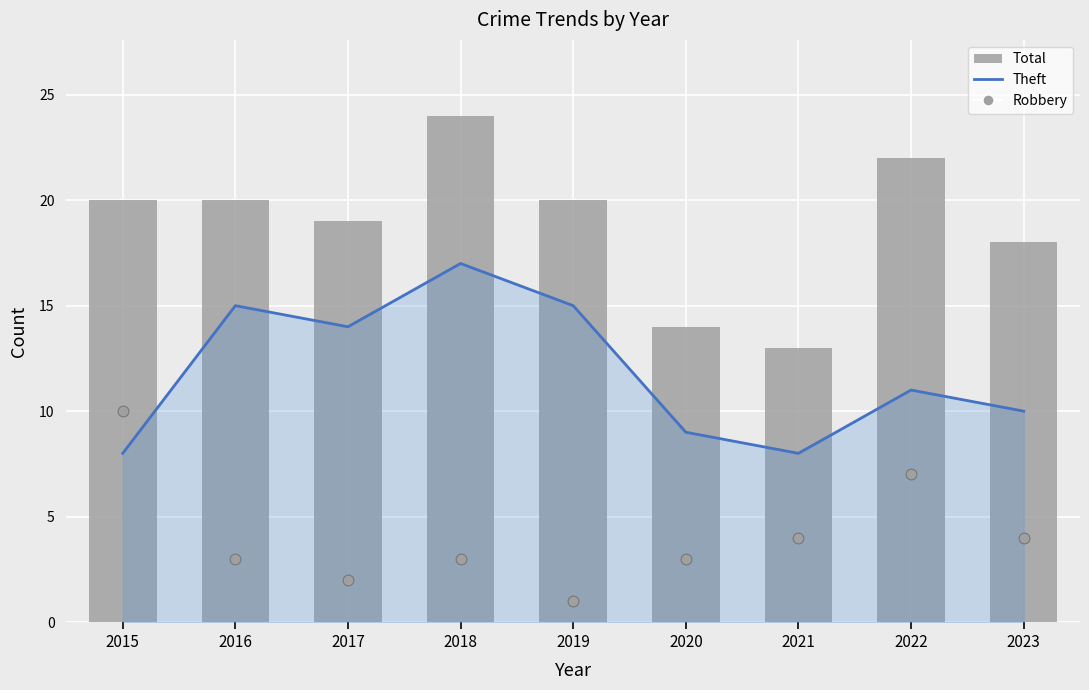

Which series reaches the maximum Y coordinate?

Total